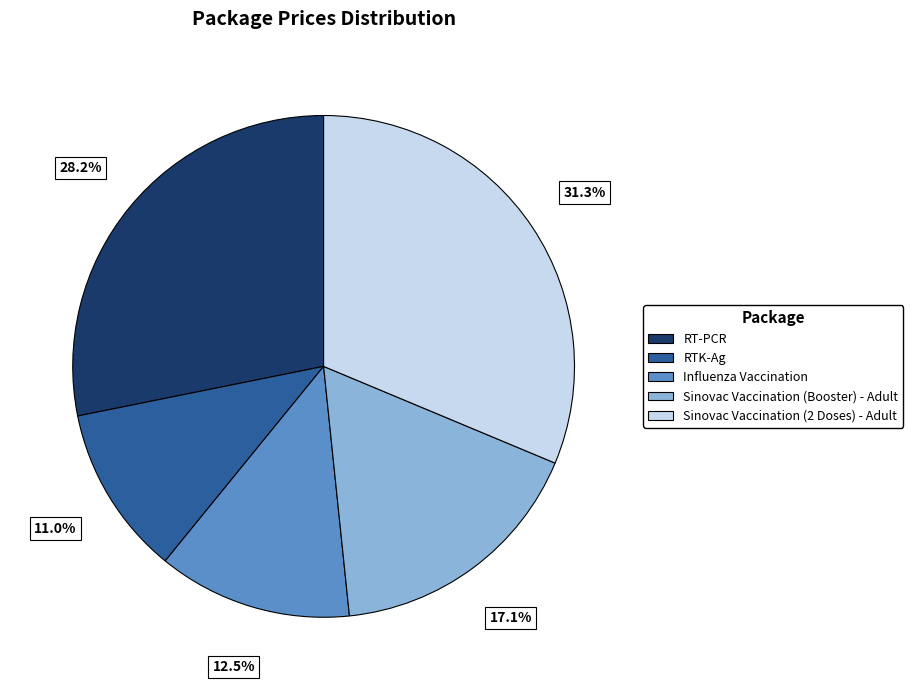

Is RT-PCR the majority of the pie?

No